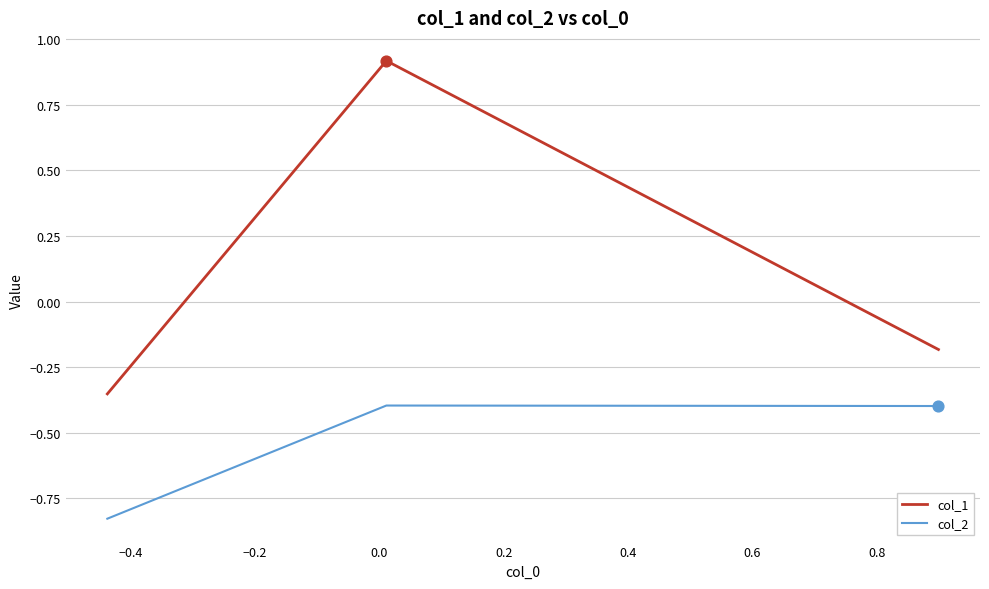

Which series has the largest total across all categories?

col_1